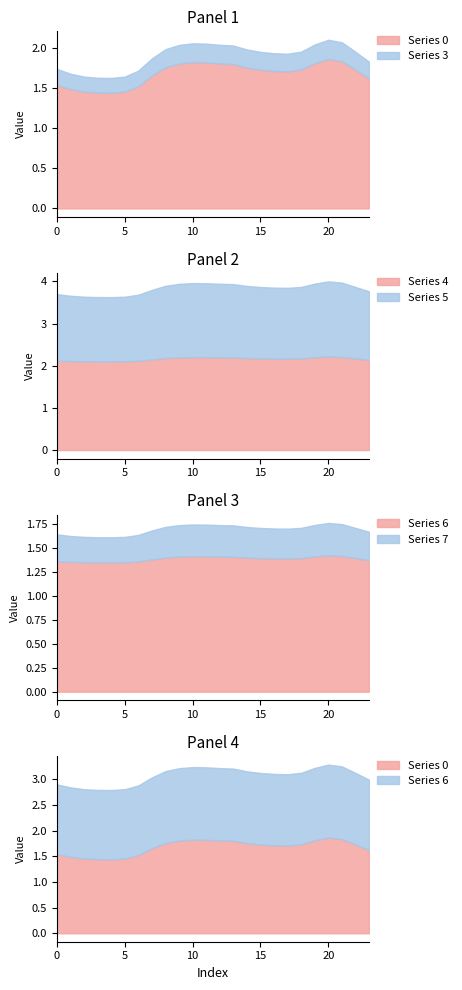

What is the minimum value for Series 4?

2.1